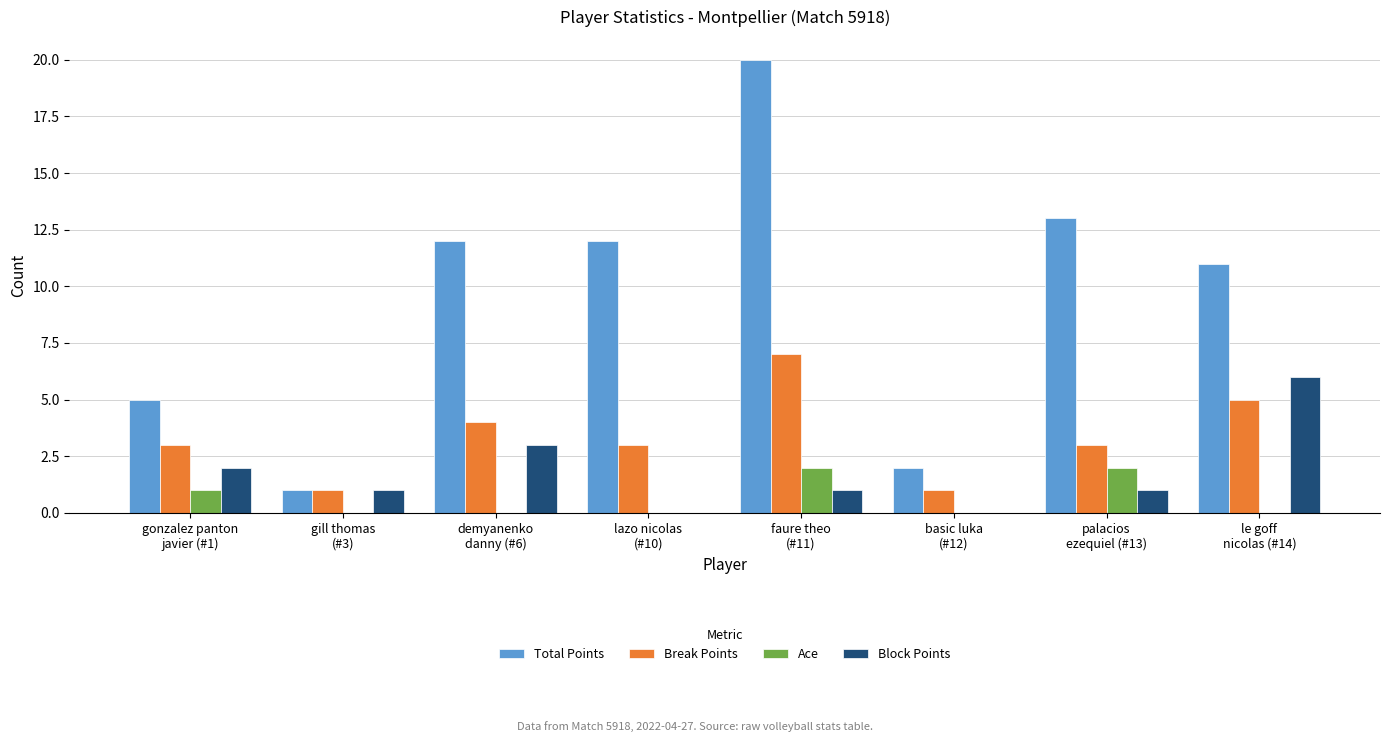

What is the approximate value of Block Points at demyanenko
danny (#6)?

3